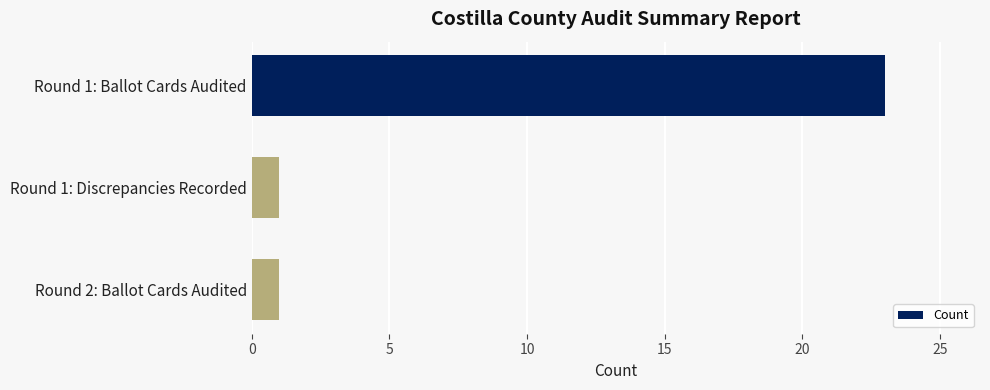

Are the bars horizontal?

Yes